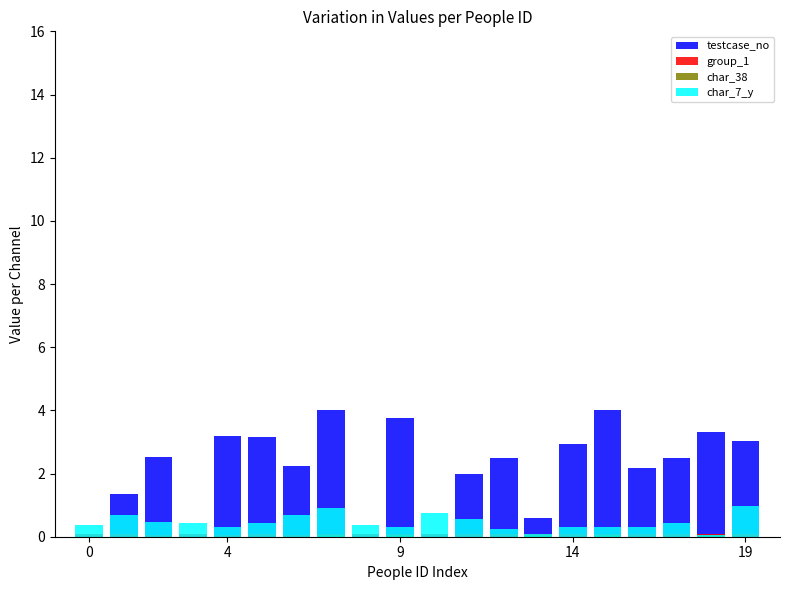

Count the number of data series in this chart.

4